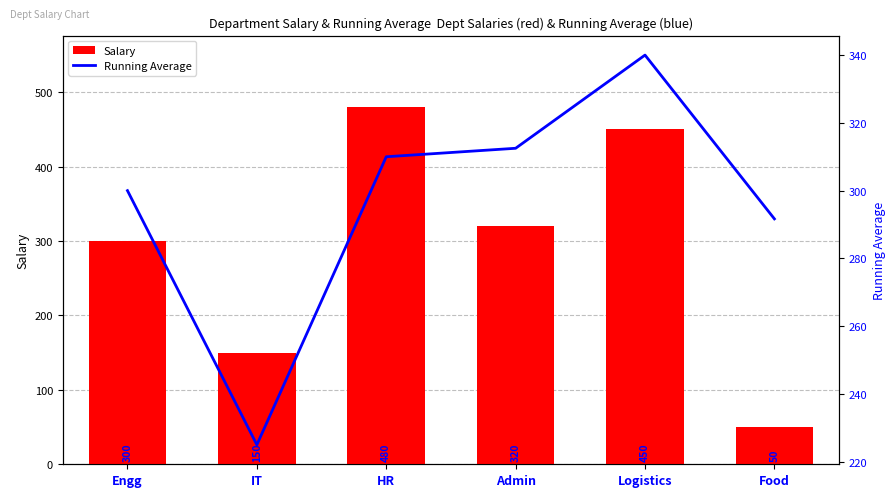

Between Engg and IT, which series saw the biggest shift?

Salary